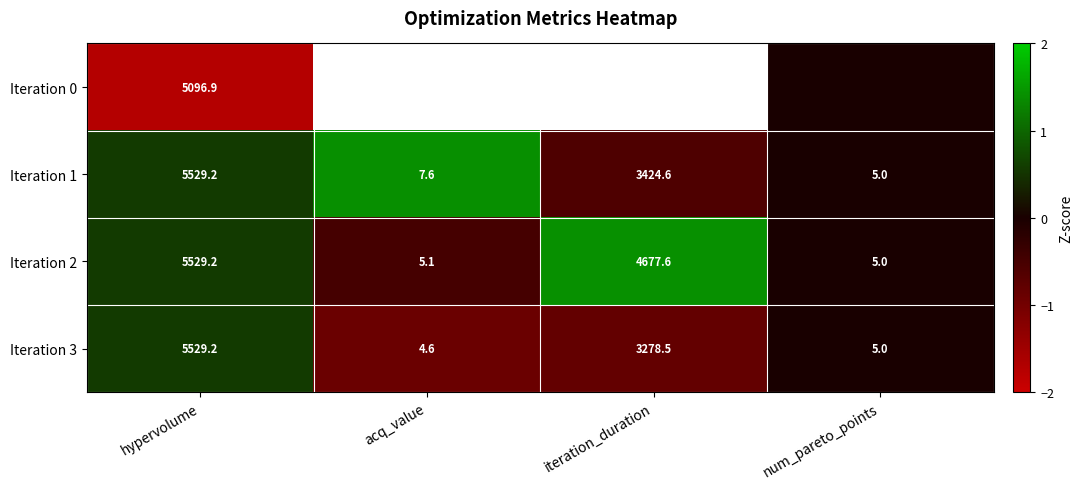

True or false: Iteration 2 has a value of 2.0 at iteration_duration.

False